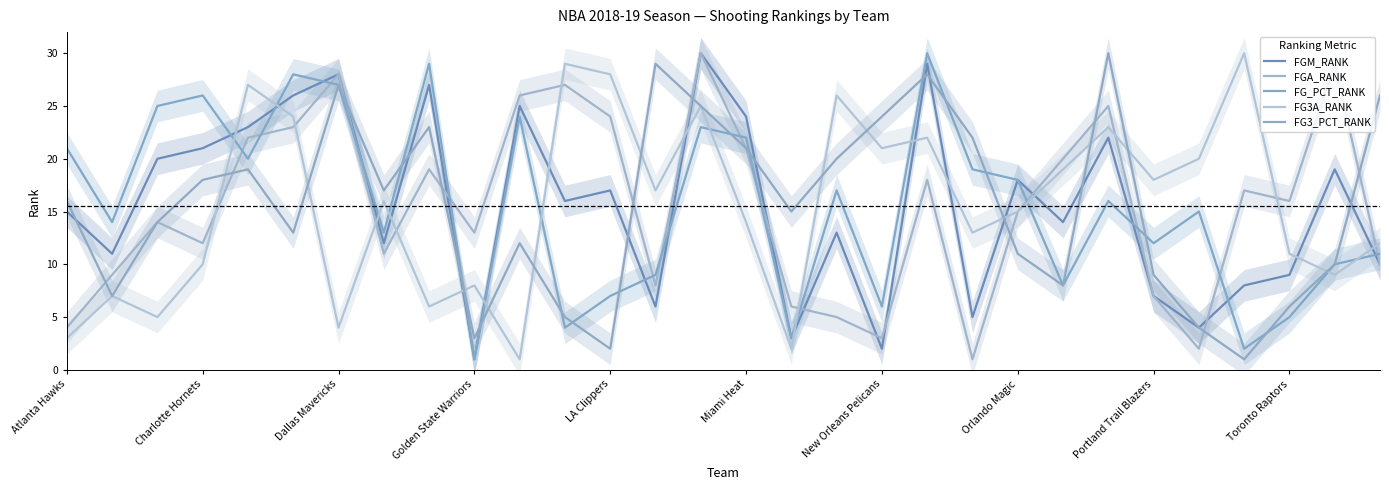

True or false: FG_PCT_RANK has more than 2 points higher than both neighbors.

True